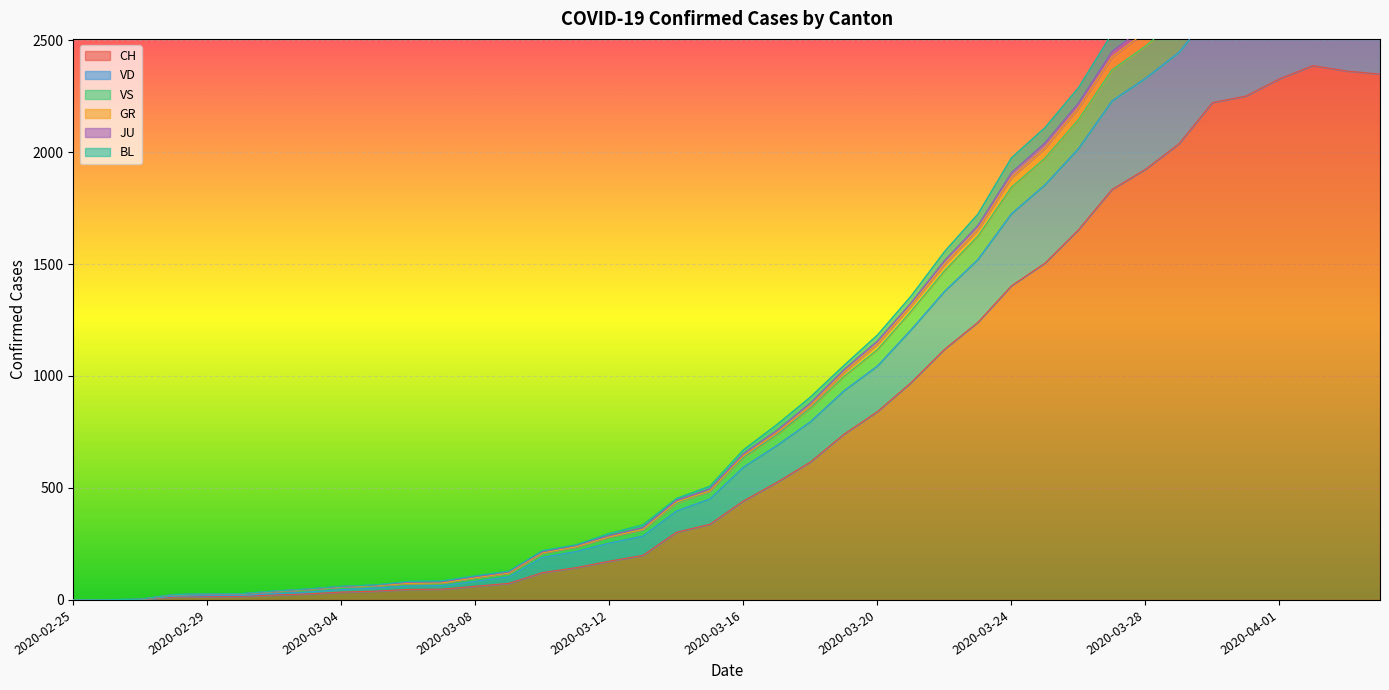

True or false: BL and CH intersect in this chart.

False